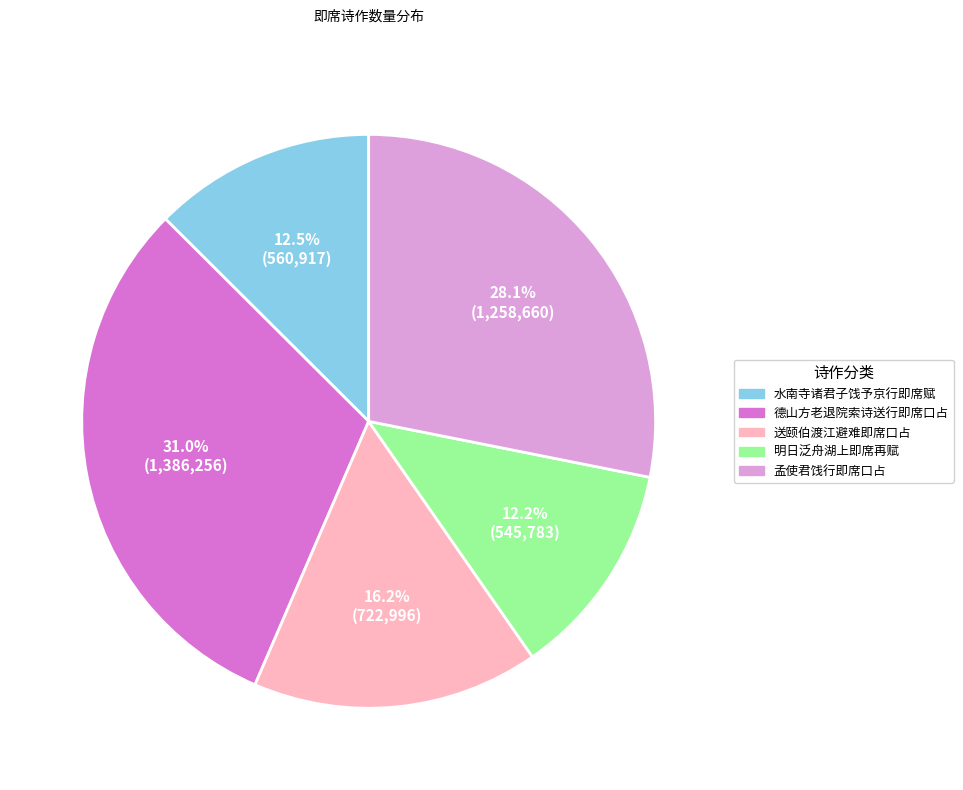

Is there any slice that represents more than half of the pie?

No